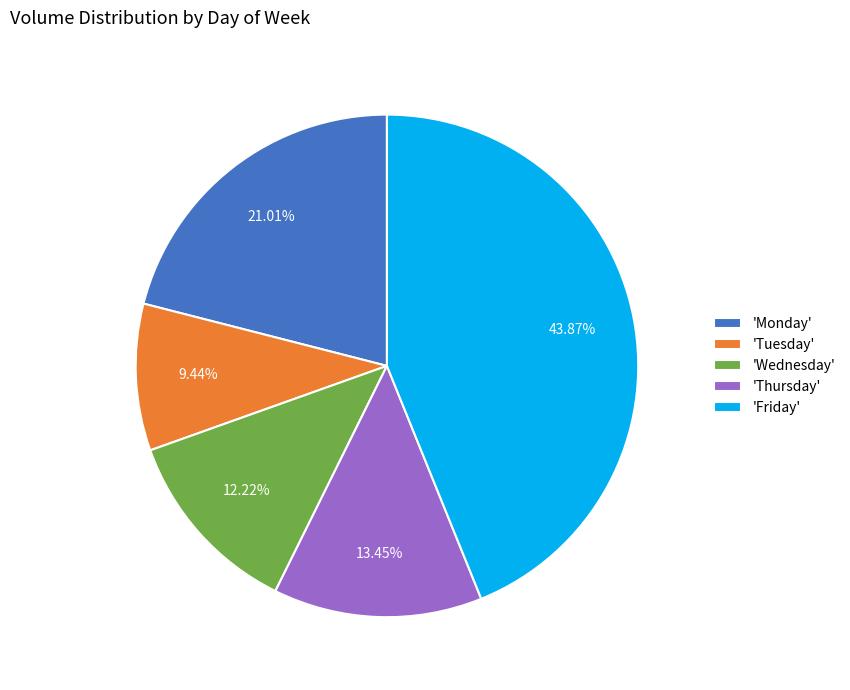

What is the smallest slice in the pie chart?

'Tuesday'